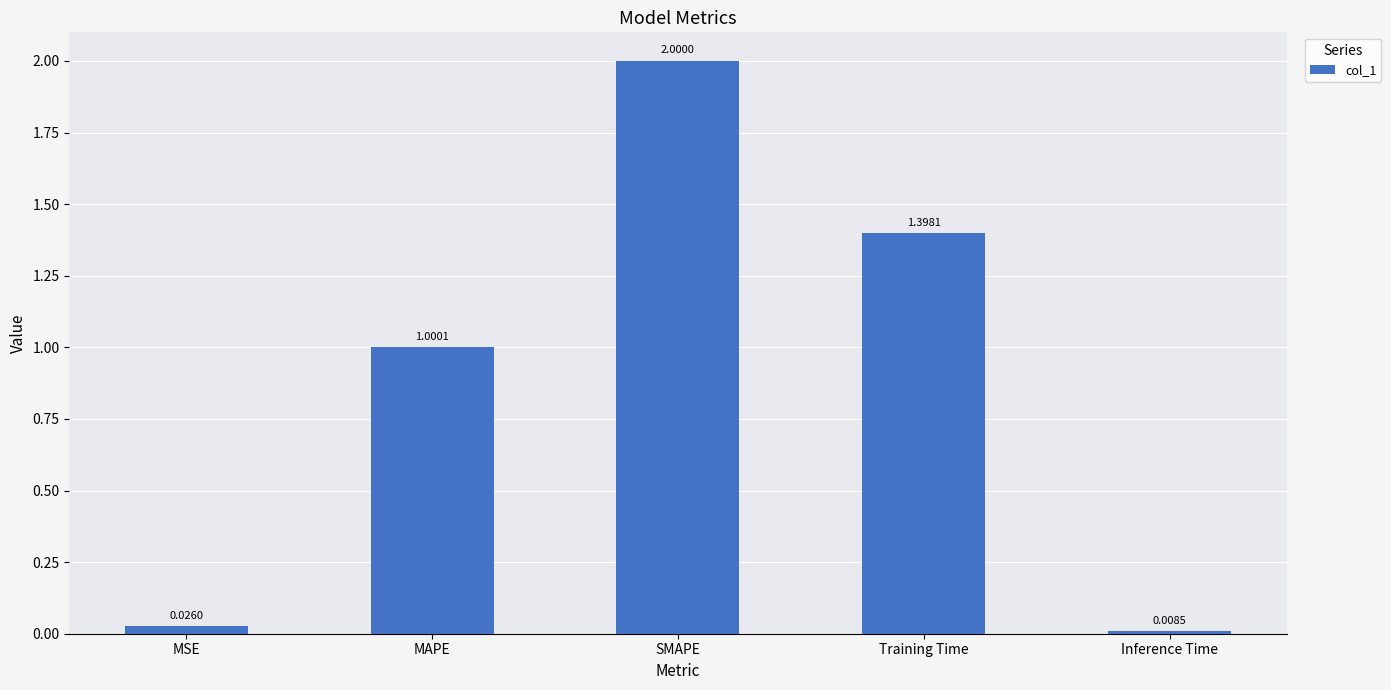

What is the label of the 2nd bar from the right?

Training Time